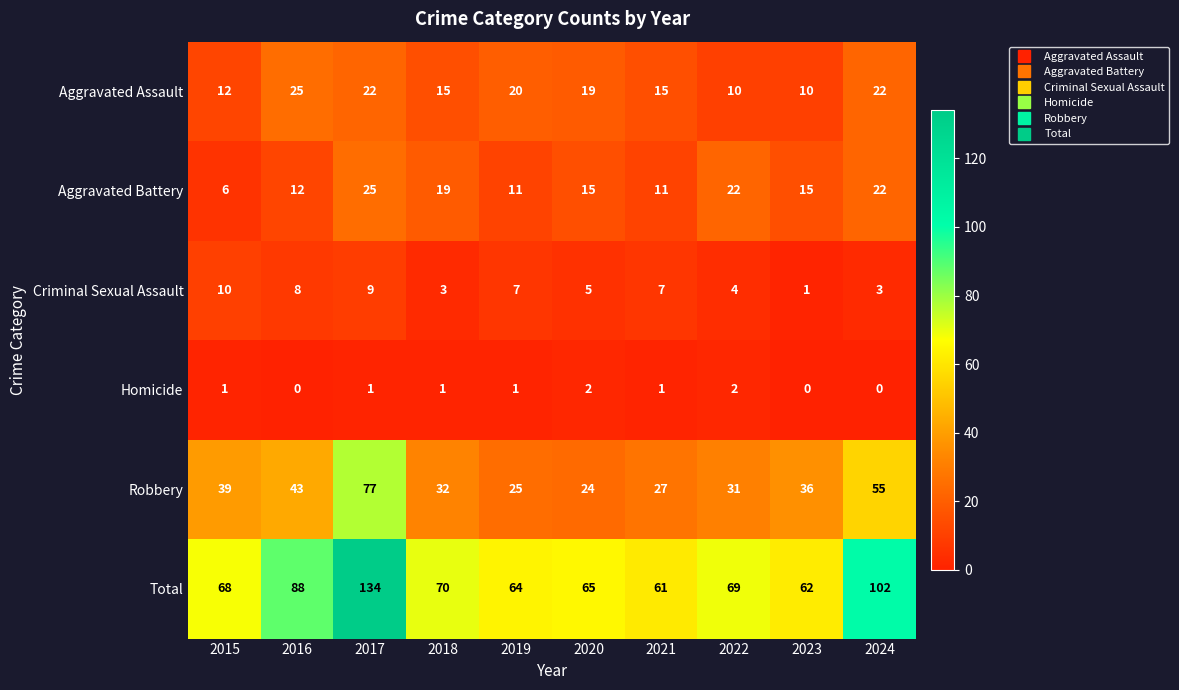

What is the average value of the Robbery series?

39